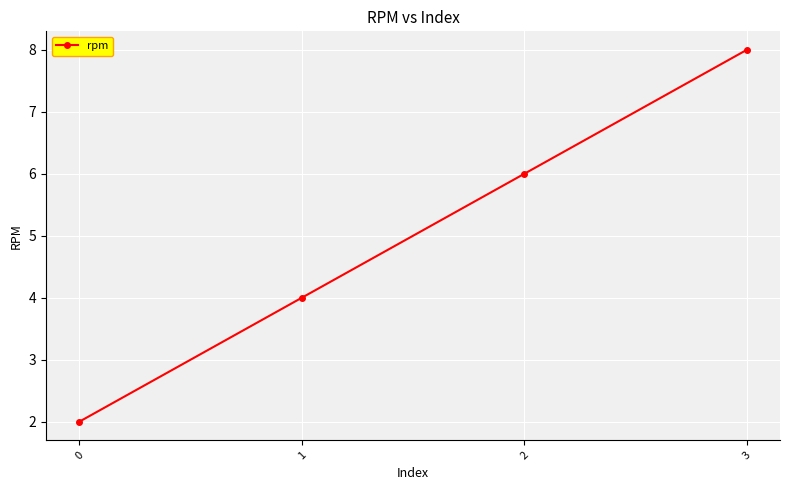

What is the value of the 4th point from the left?

8